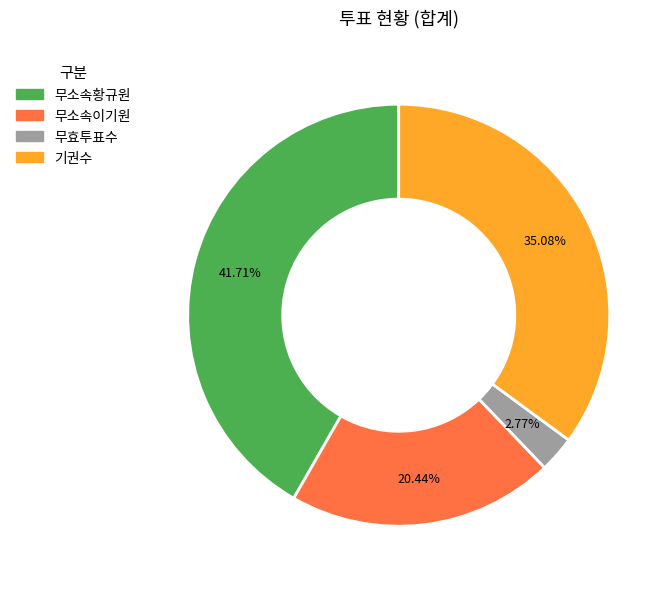

Which category has the smallest portion of the pie?

무효투표수